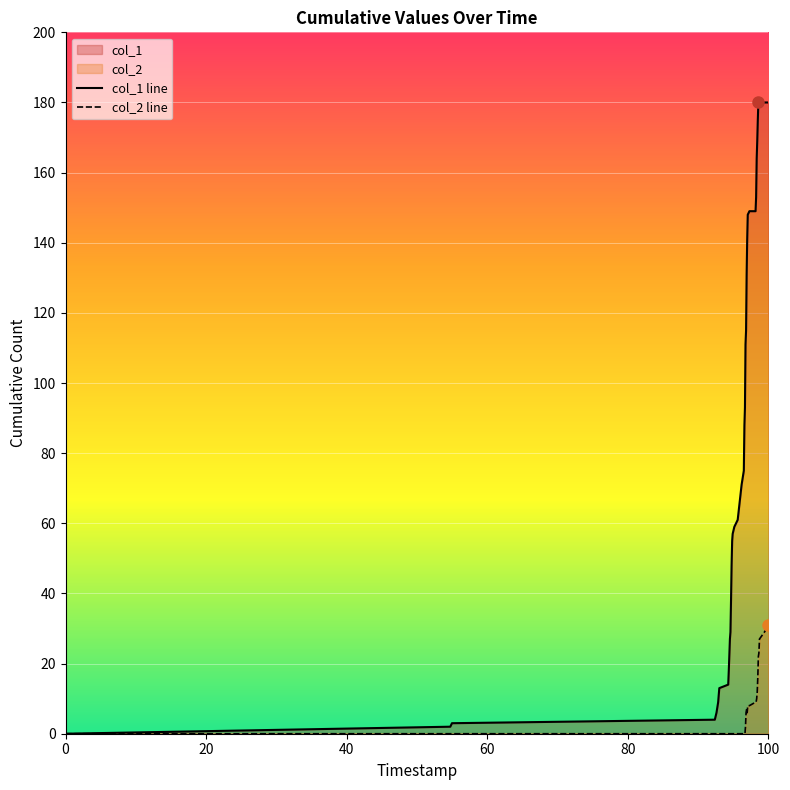

What is the difference between the maximum and second lowest values in the col_2 series?

31